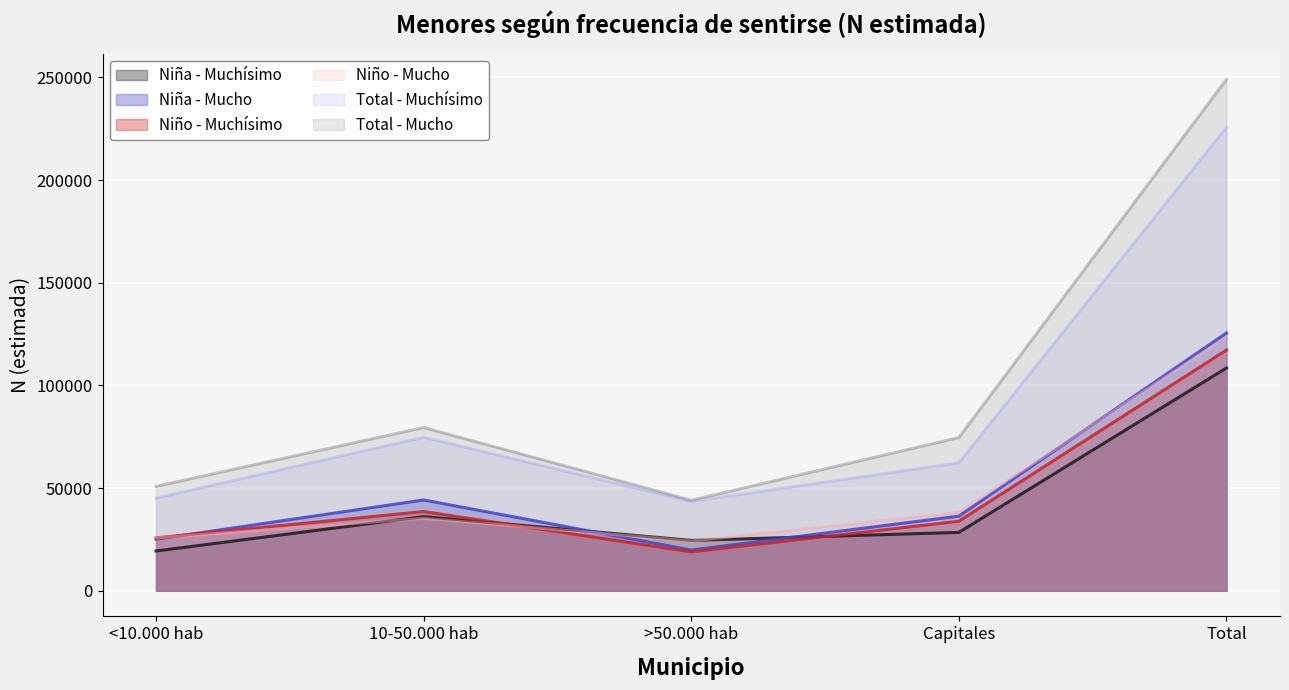

Which series changed the most between <10.000 hab and Capitales?

Total - Mucho